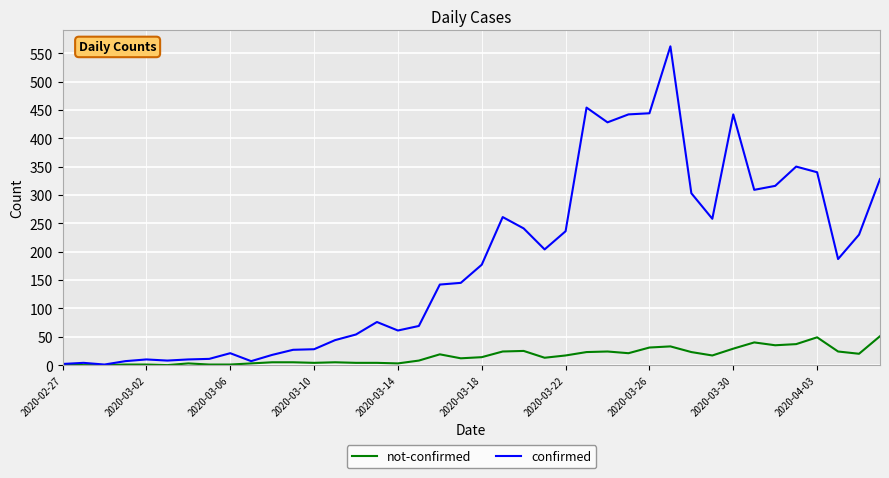

Which series has the widest spread of values?

confirmed